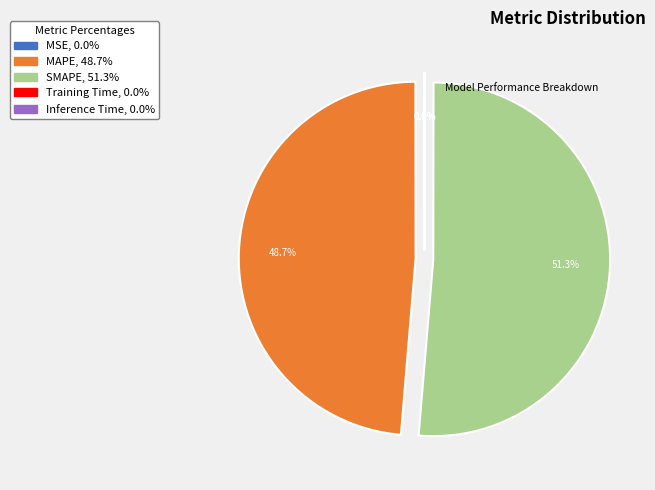

To the nearest percent, what is the average slice percentage?

20%